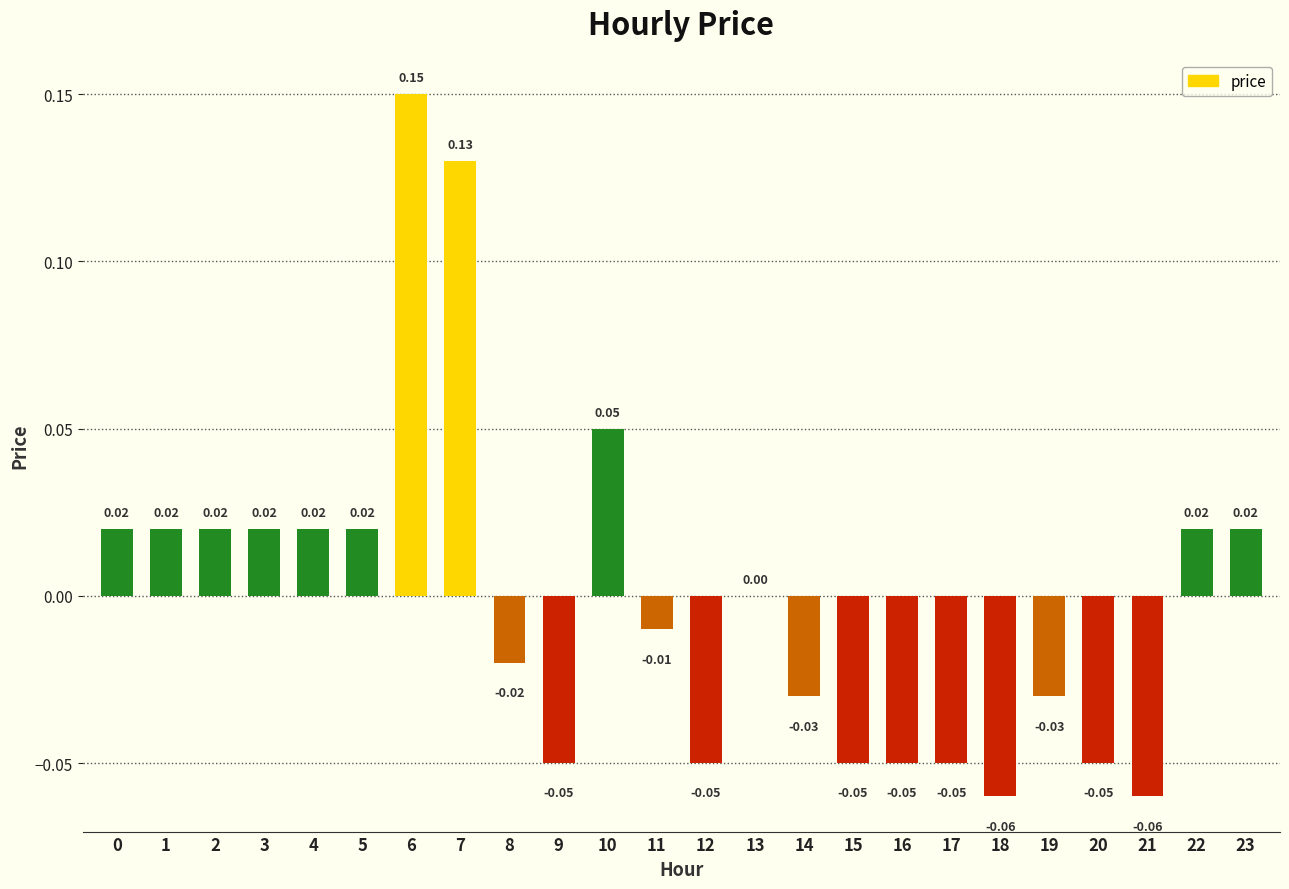

Which has a higher value, 8 or 4?

4